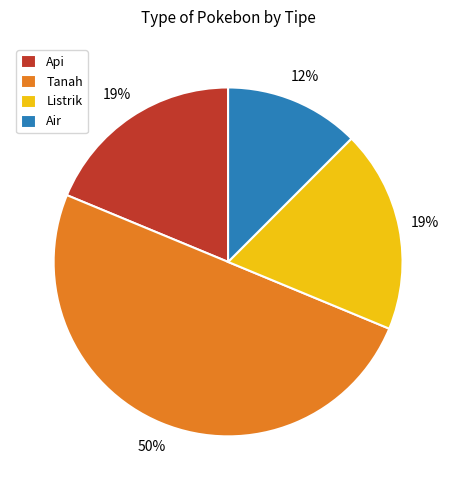

What percentage is the Api slice, to the nearest percent?

19%